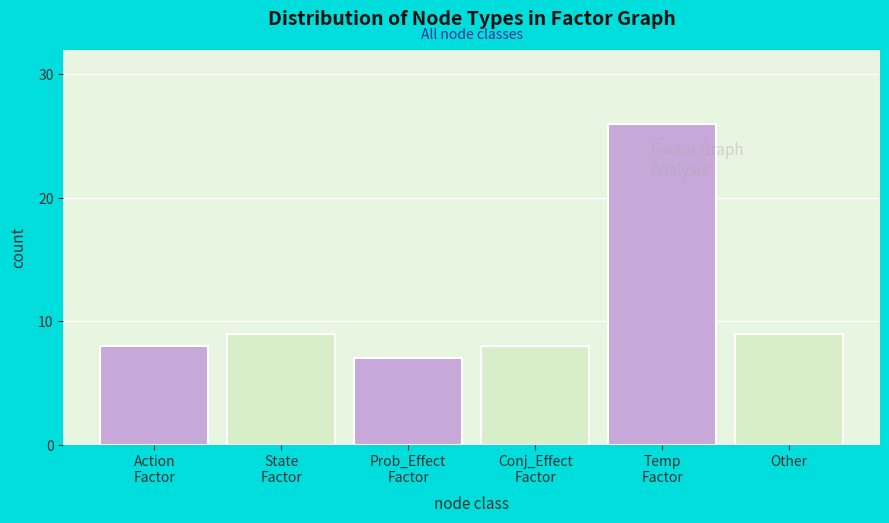

Reading left to right, extract all data points from this chart.

8	9	7	8	26	9